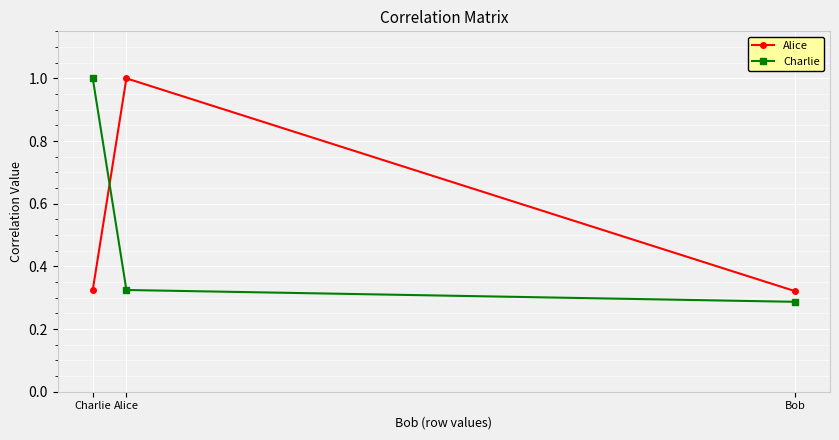

What is the difference between the Charlie values at Charlie and Alice?

0.7